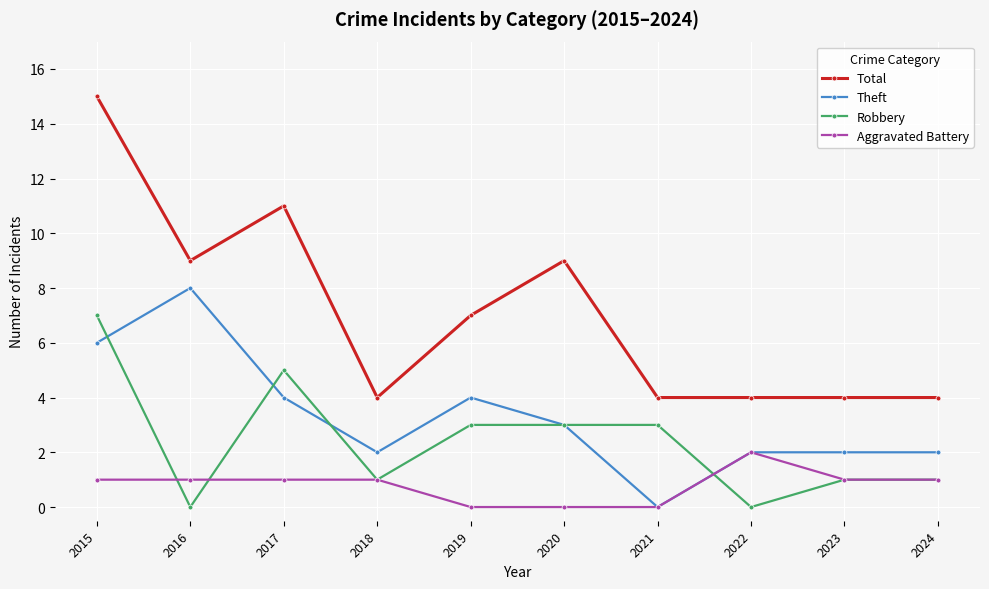

Which series has the largest total across all categories?

Total